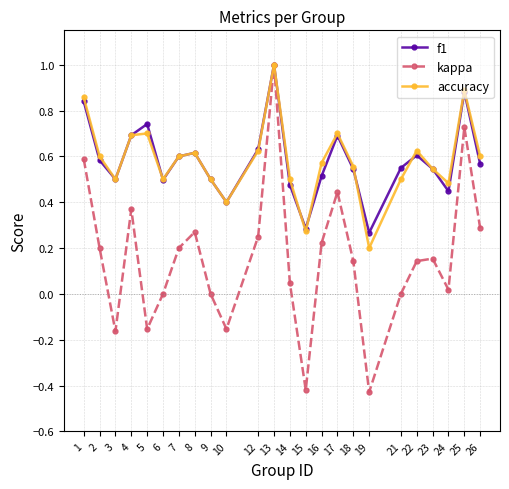

Does the chart have visible grid lines?

Yes